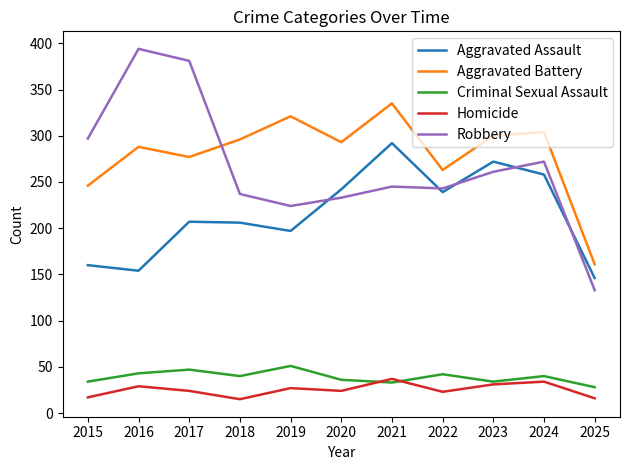

True or false: Criminal Sexual Assault and Aggravated Battery cross at least once.

False